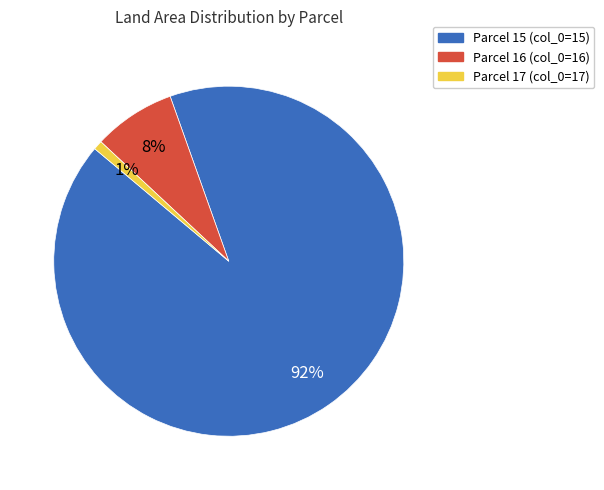

What percentage is the Parcel 17 (col_0=17) slice, to the nearest percent?

1%